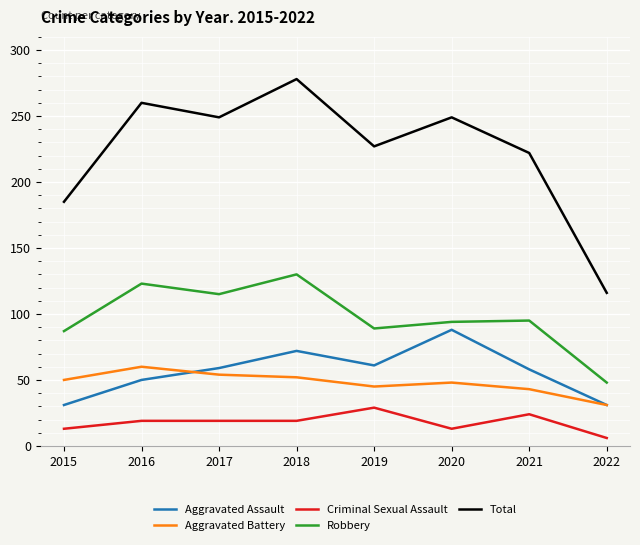

Between 2017 and 2018, which series saw the biggest shift?

Total